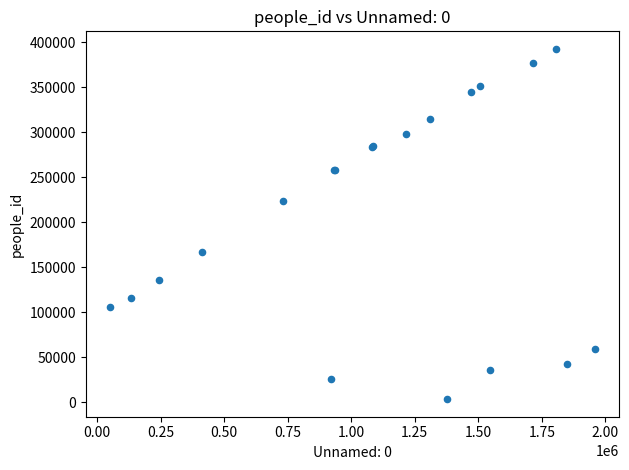

What Y value in the scatter plot is closest to 197961?

223662